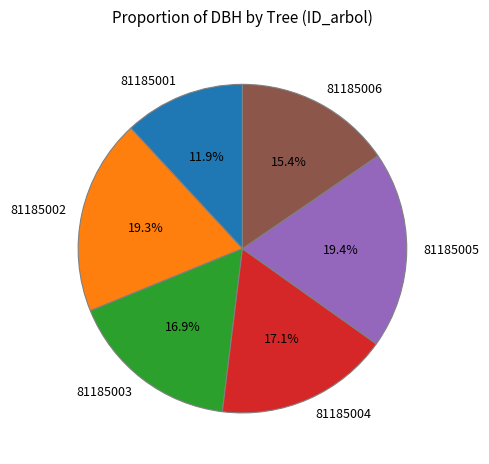

True or false: 81185005 accounts for 19% of the total.

True